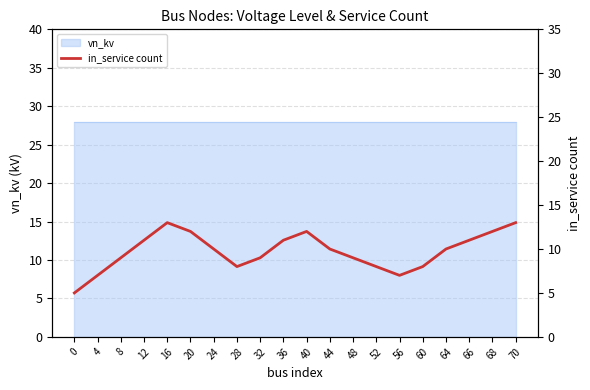

How many lines are shown in the chart?

1